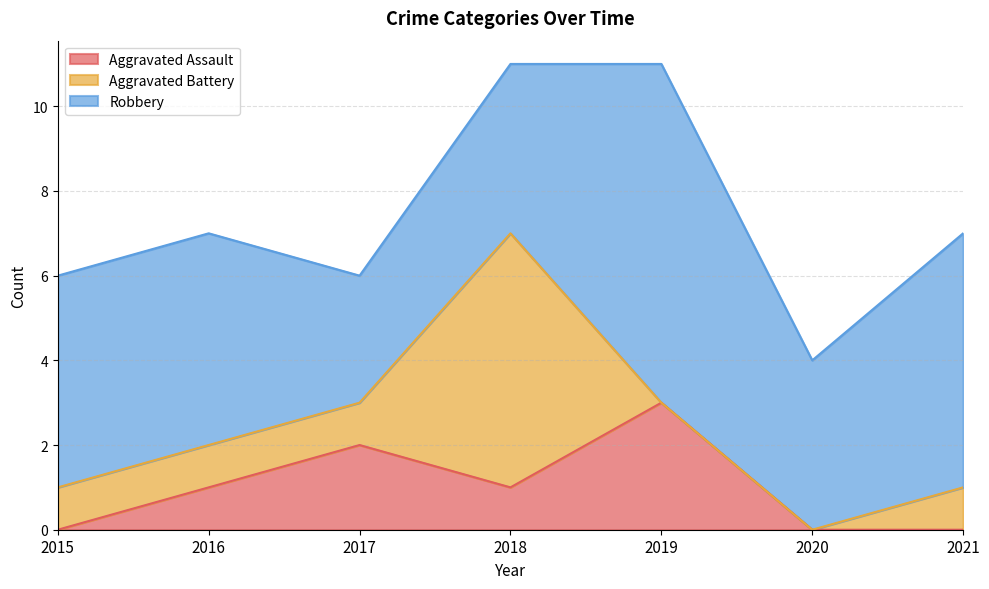

At which label is Aggravated Battery closest to 3?

2015